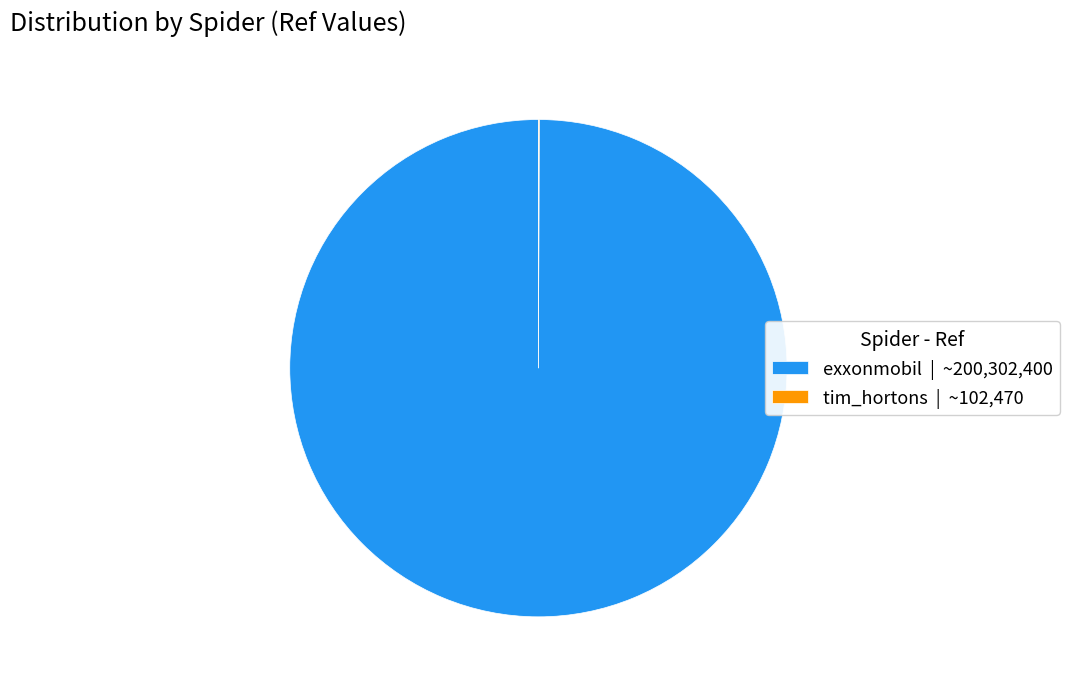

The exxonmobil | ~200,302,400 slice represents 89% of the pie. True or false?

False